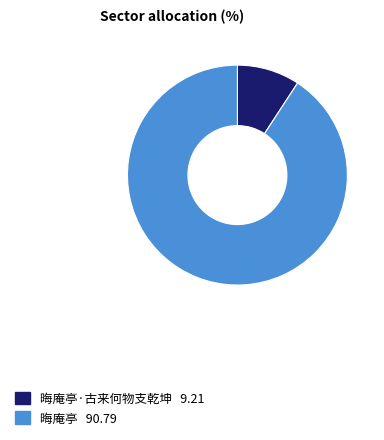

Does any single category account for the majority?

Yes